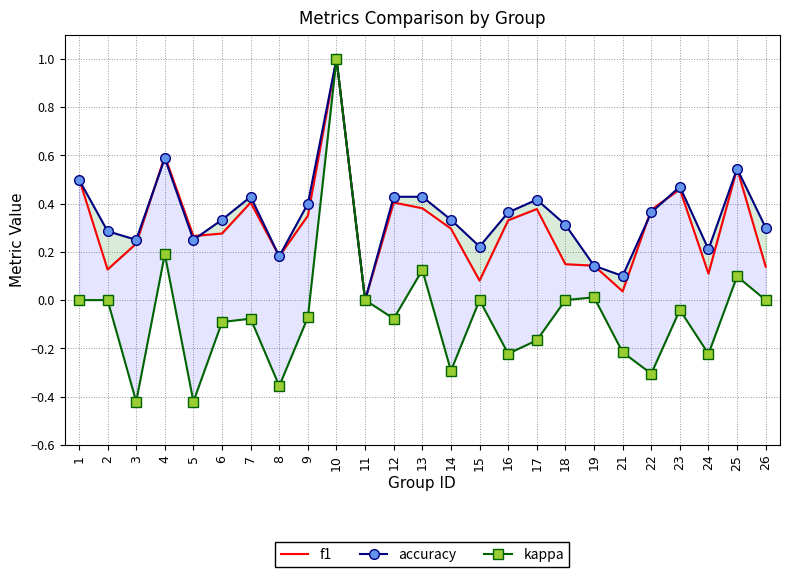

Between 2 and 21, which is larger?

2